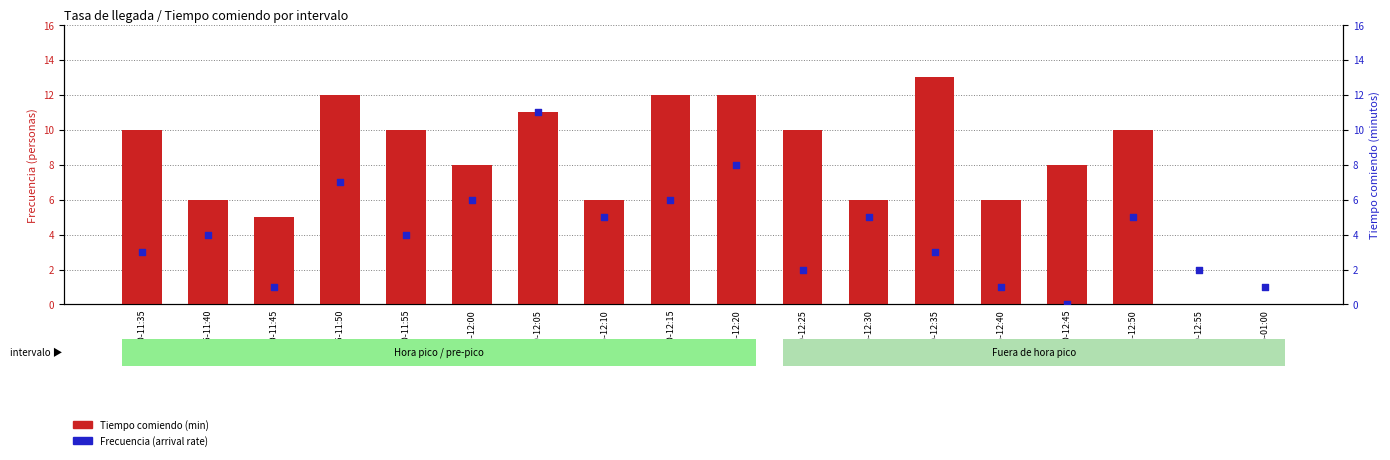

Is the value of Tiempo comiendo (min) at 11:30-11:35 greater than the value of Frecuencia (arrival rate) at 12:35-12:40?

Yes